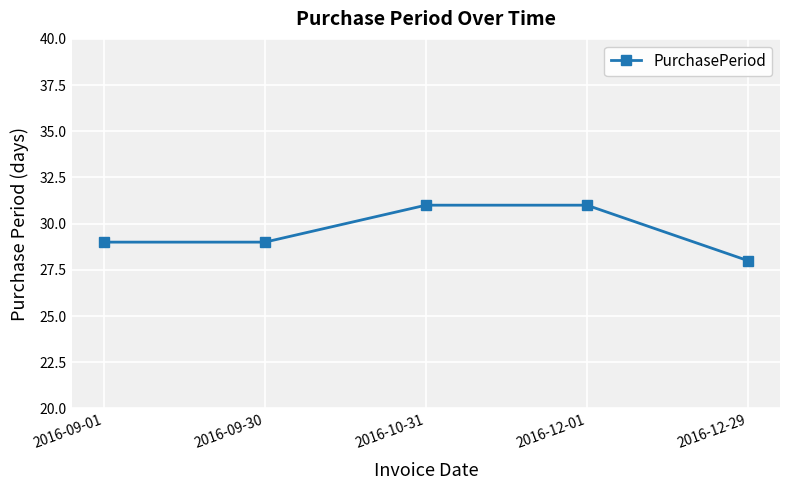

What is the value of the 5th point from the left?

28